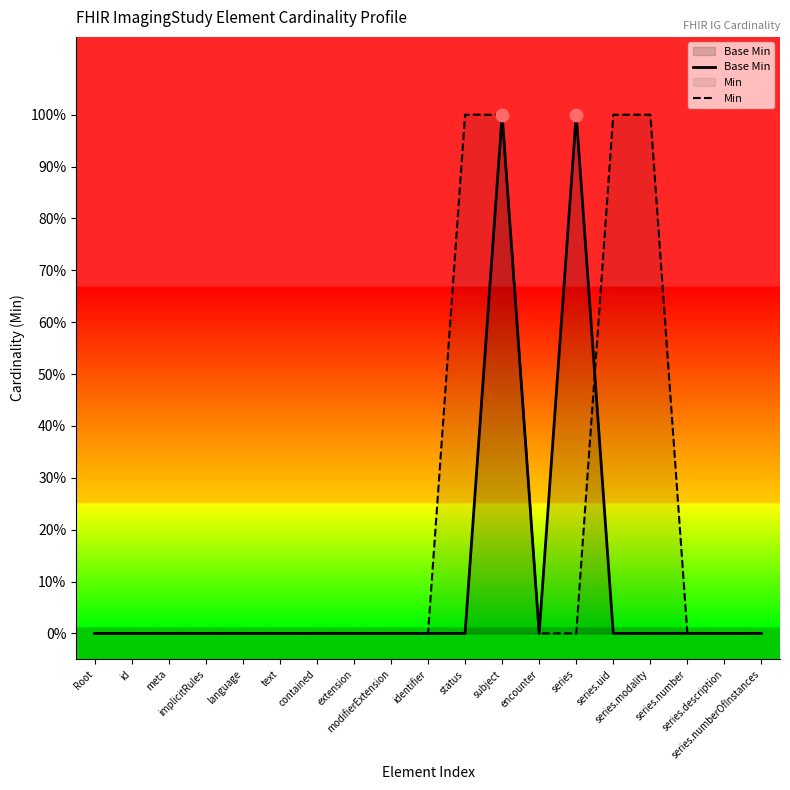

Which series has the largest total across all categories?

Min